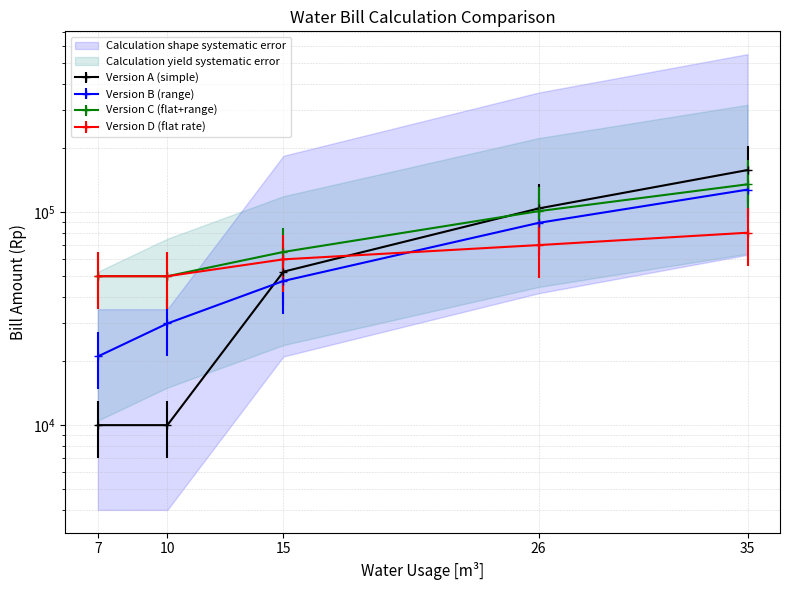

Which has a higher value, 26 or 35?

35